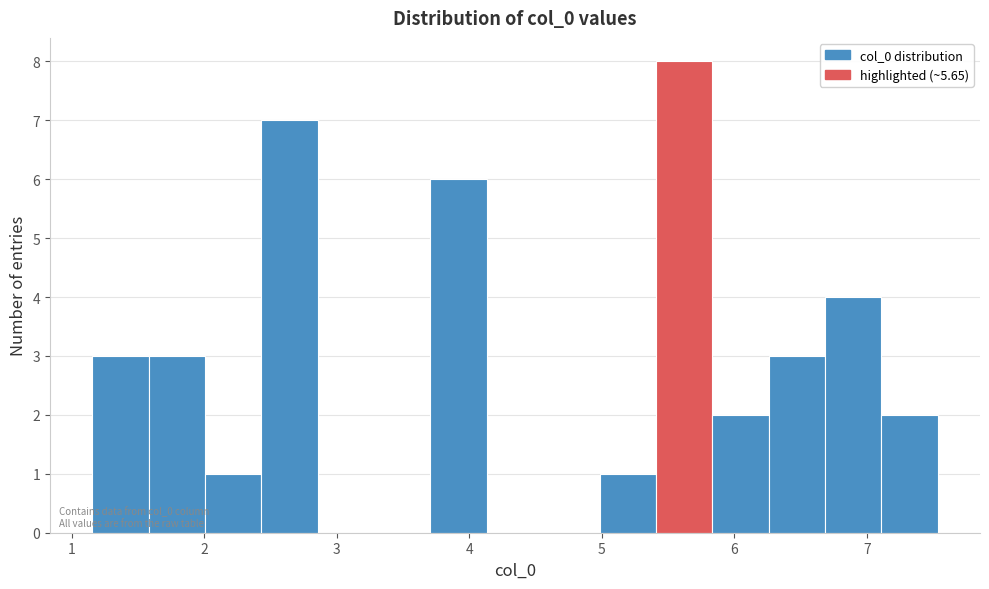

Over which range of the x-axis is the bar tallest?

5.4 to 5.8